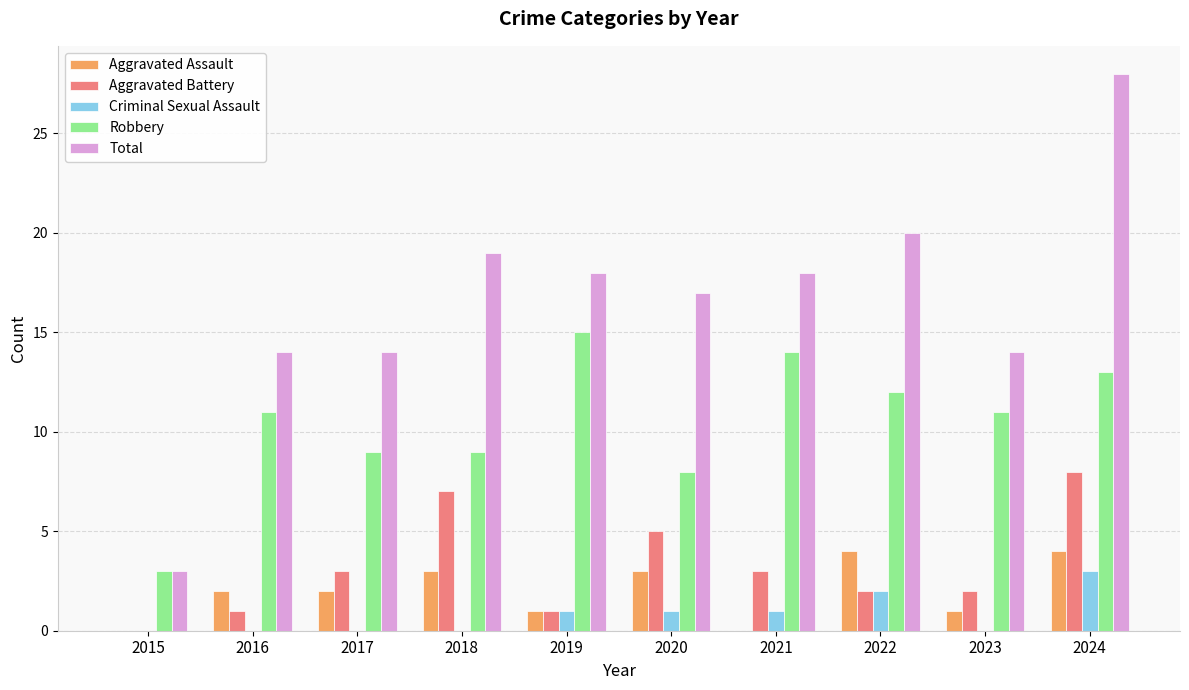

Which series changed the most between 2016 and 2018?

Aggravated Battery